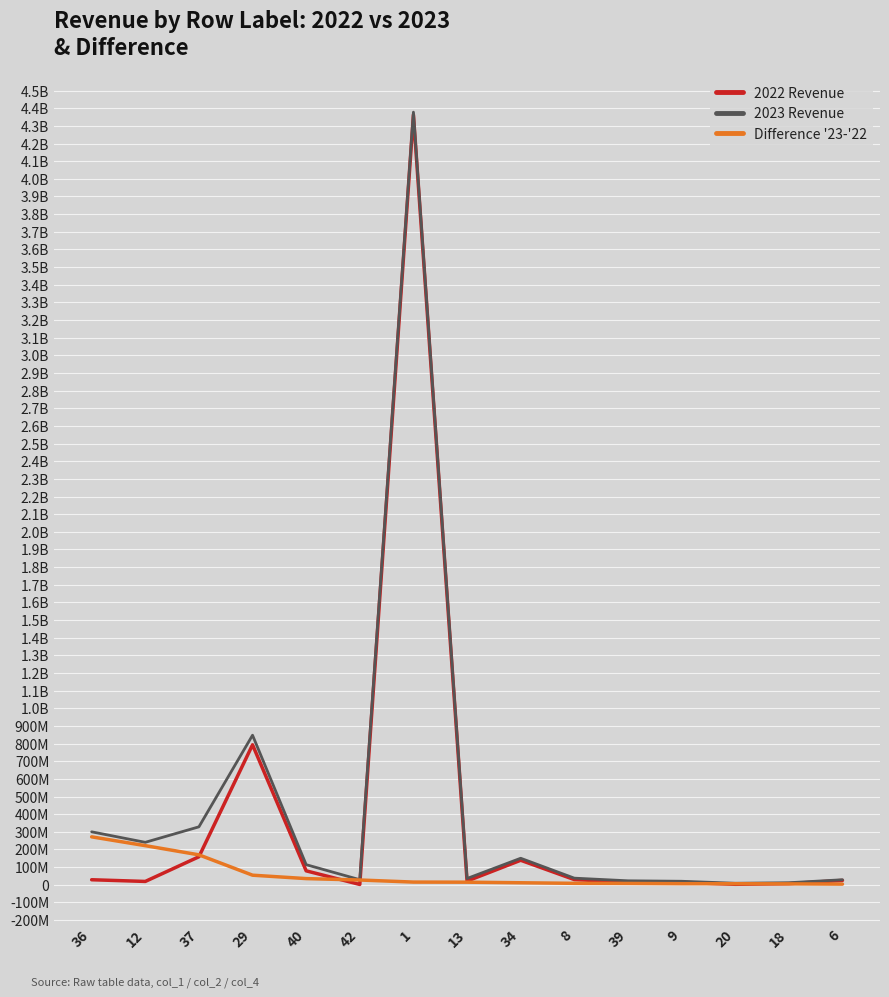

Is this an area chart (filled region under the line)?

No